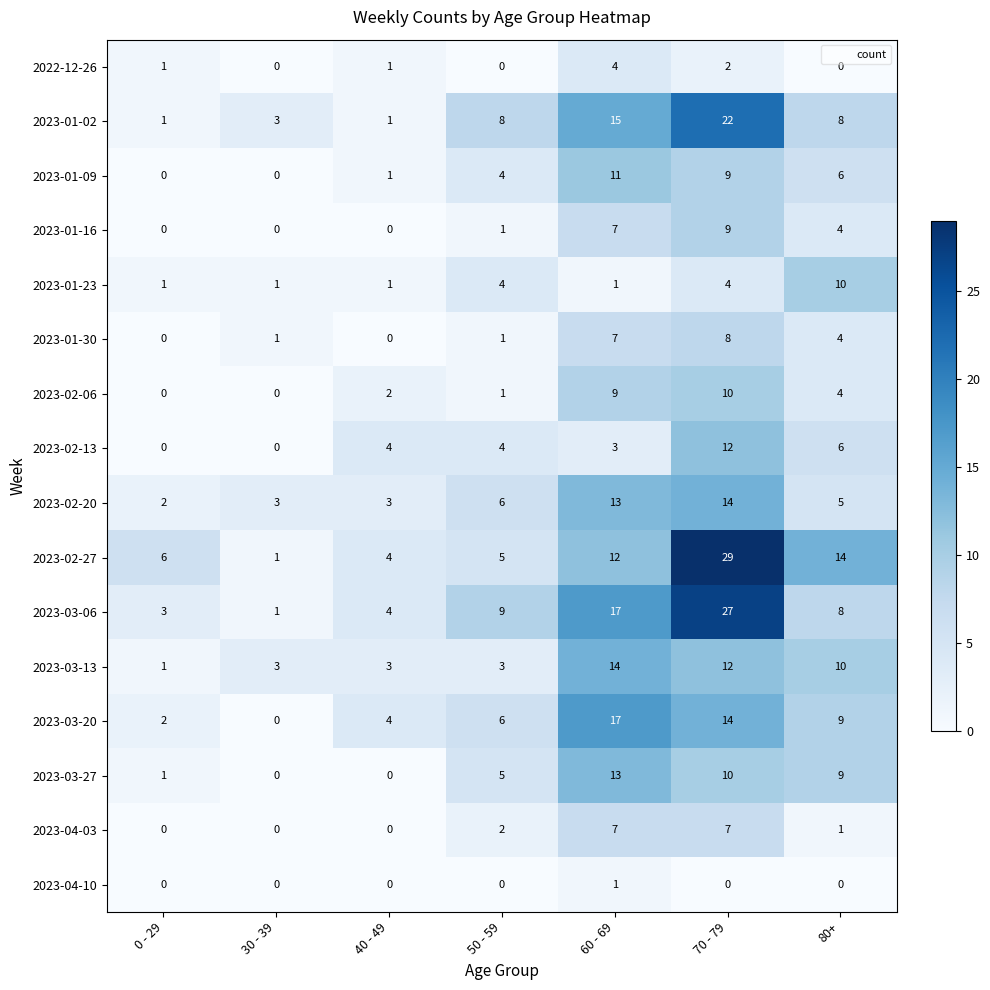

Is the value of 2023-02-27 at 70 - 79 greater than the value of 2023-02-20 at 40 - 49?

Yes